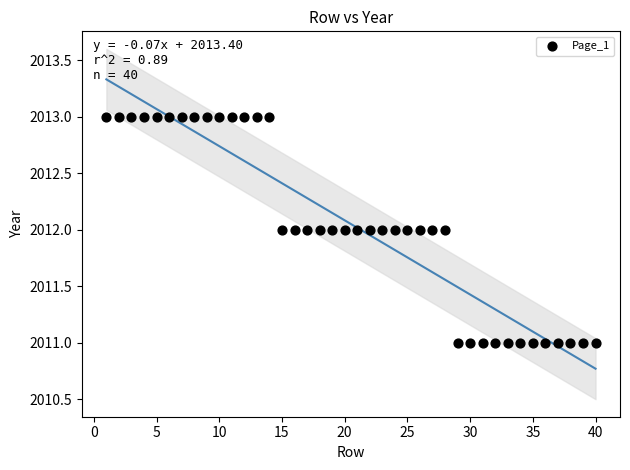

What is the range of X values (max minus min)?

39